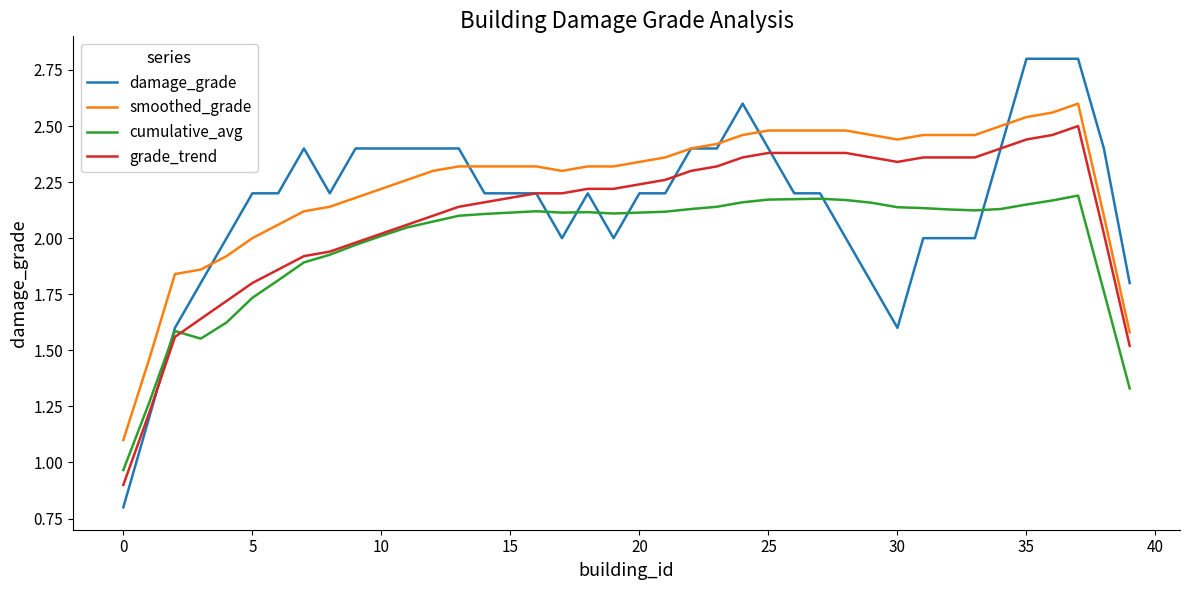

Which series has the largest total across all categories?

smoothed_grade